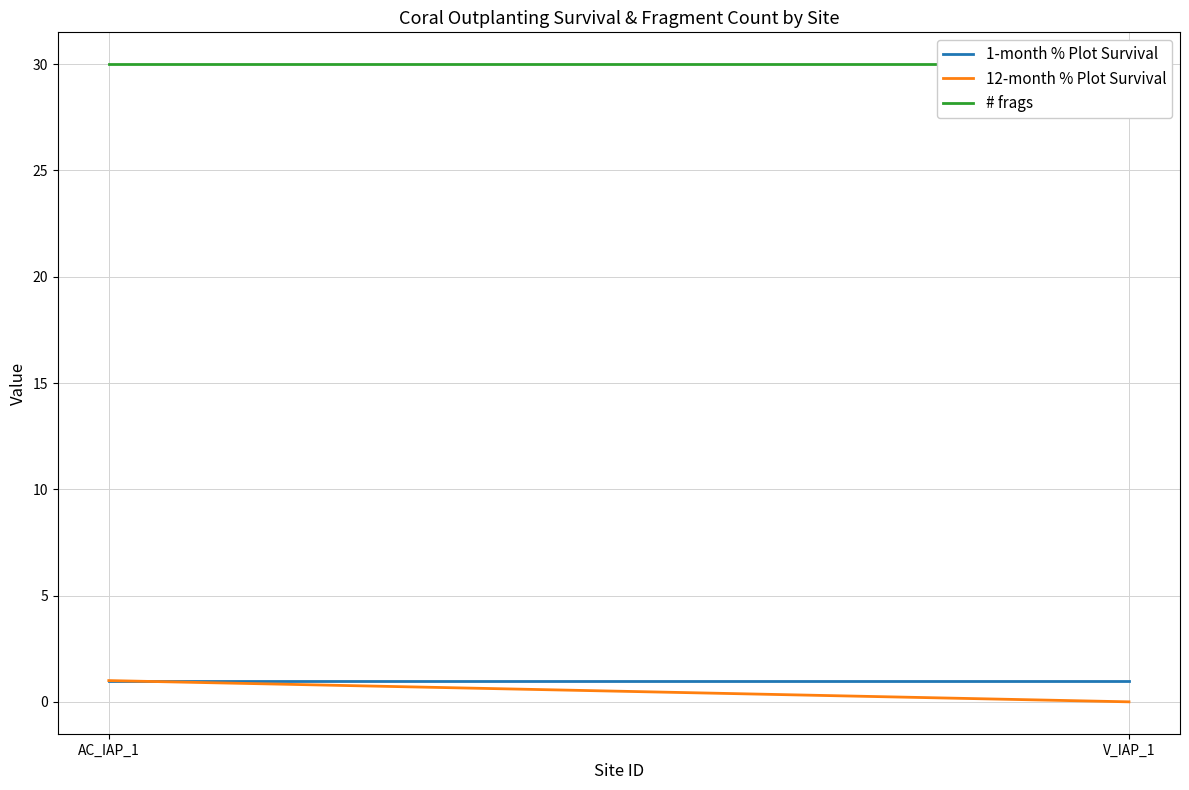

What is the spread (max minus min) of values at V_IAP_1?

30